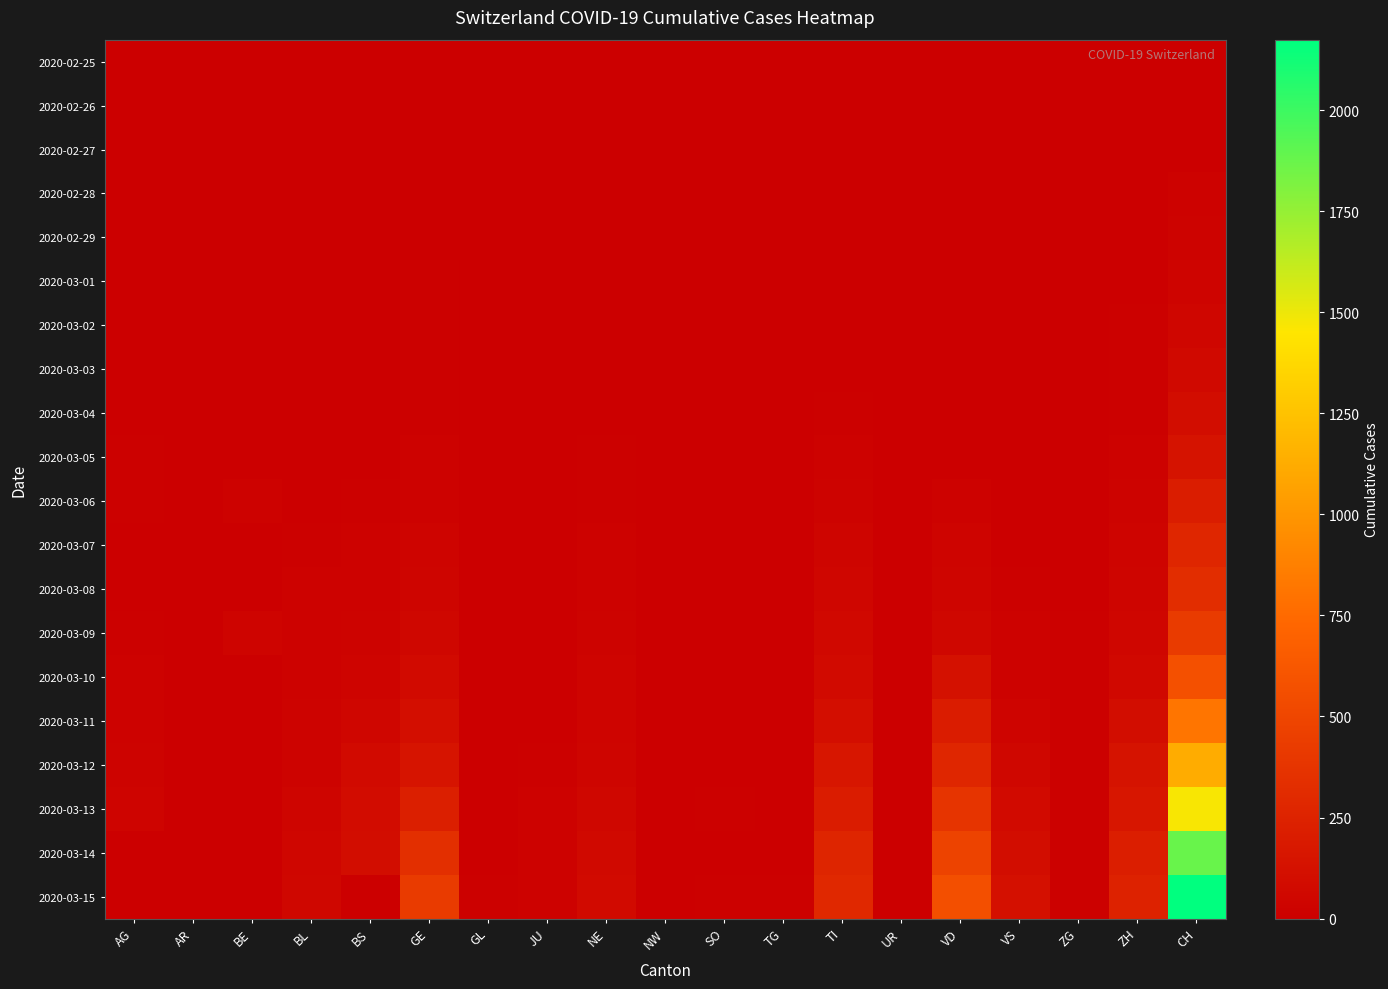

Which has a higher value, BL or JU?

BL